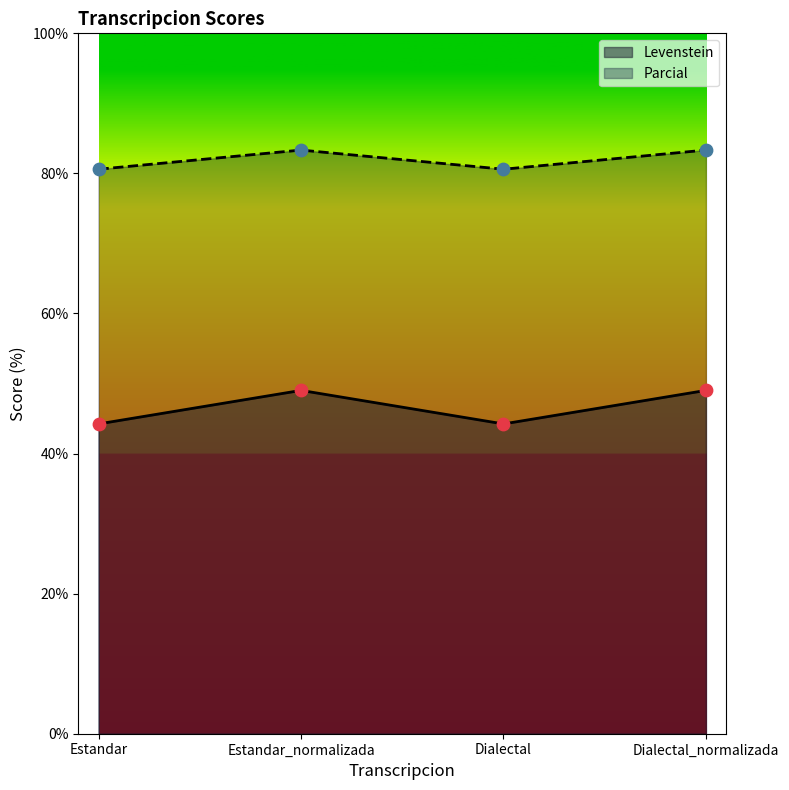

At which category is the sum across all series the highest?

Estandar_normalizada